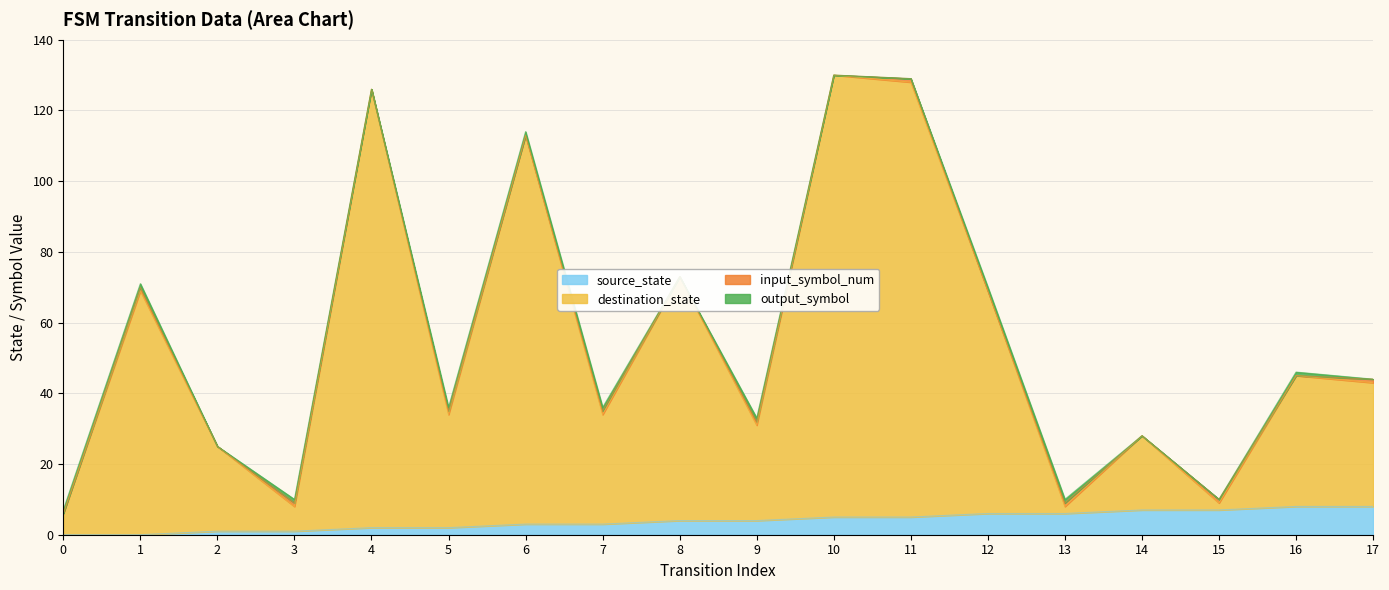

At which category does destination_state reach its first local peak?

1